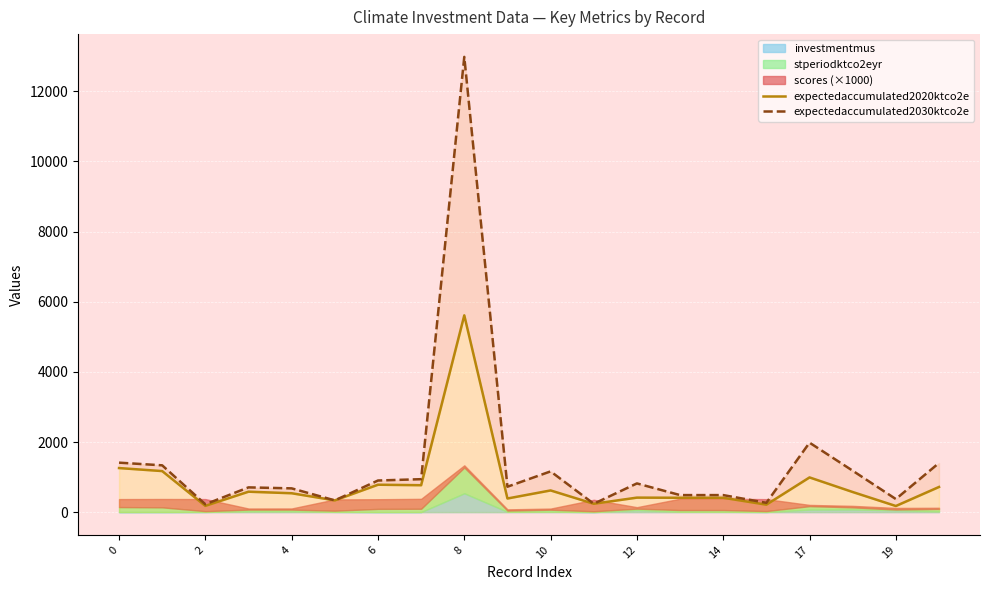

Between 14 and 17, which series saw the biggest shift?

expectedaccumulated2030ktco2e